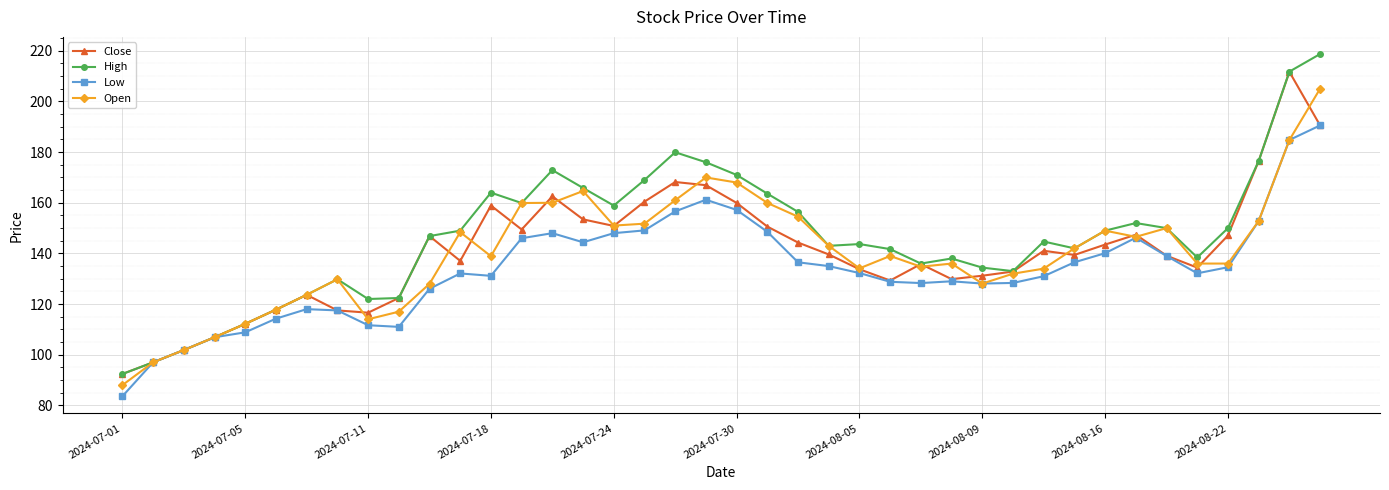

What is the minimum value shown in the chart?

83.6